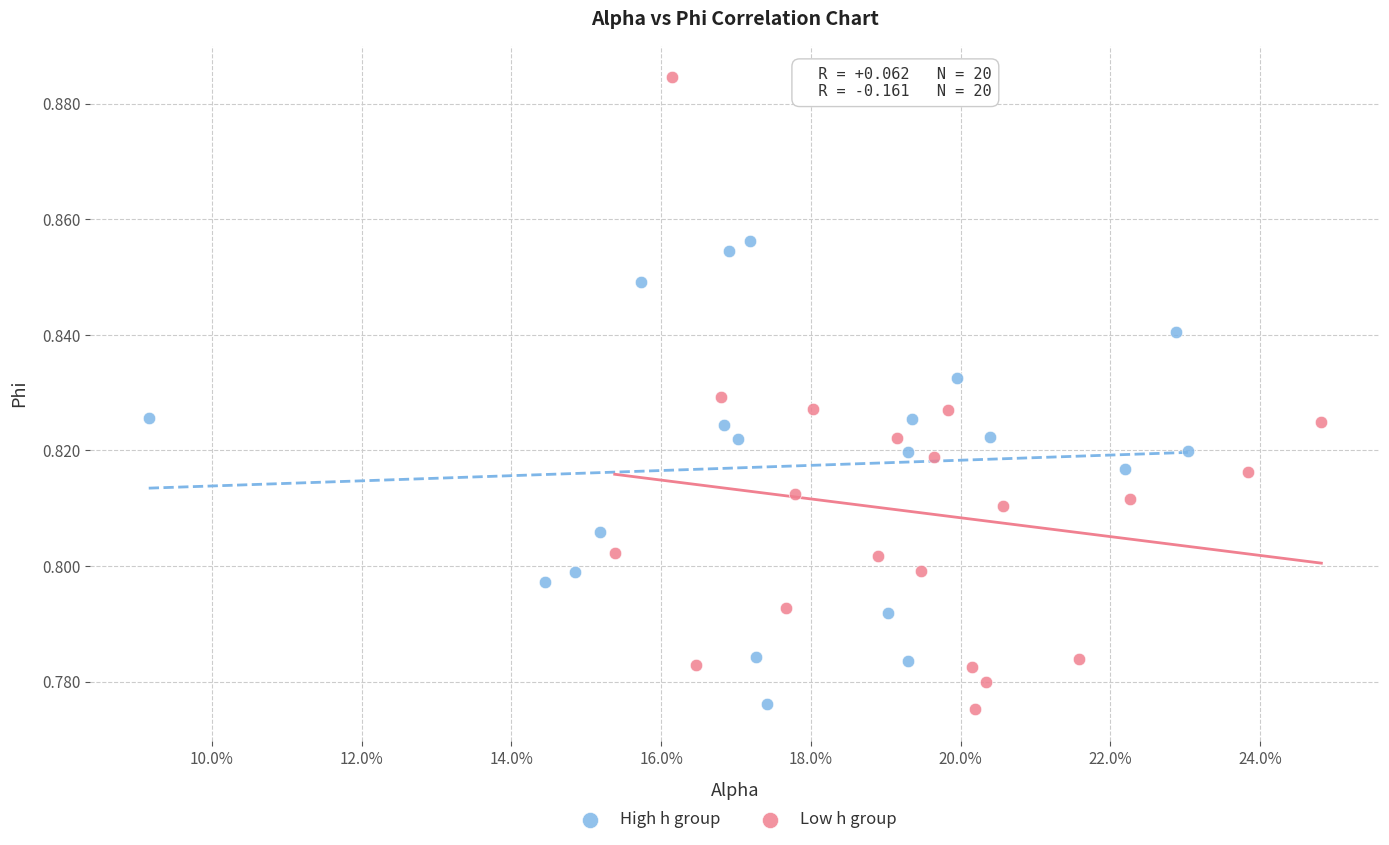

Which series has the widest spread of Y values?

Low h group